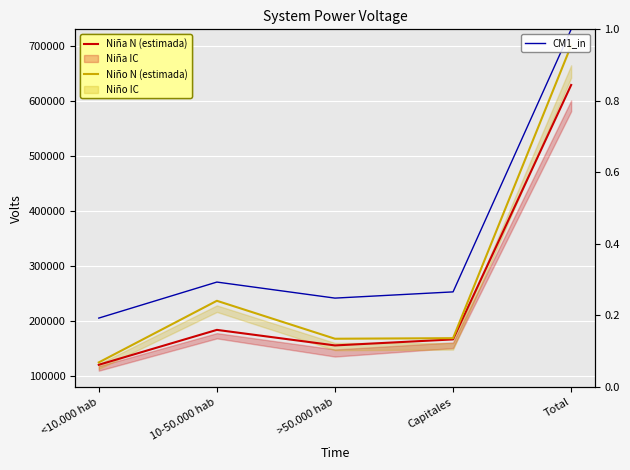

What is the sum of all Niña N (estimada) values?

1257666.0